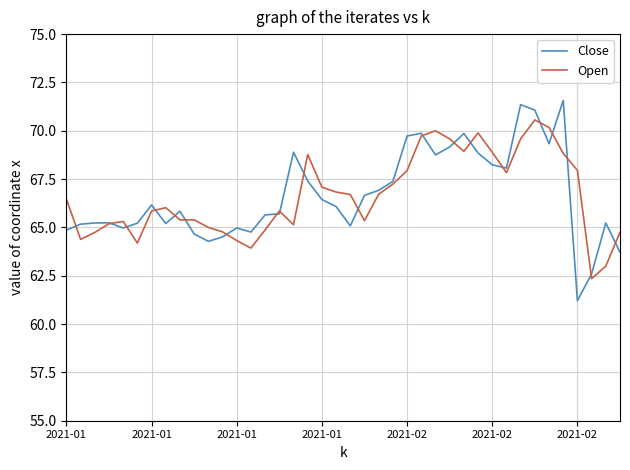

What is the maximum value shown in the chart?

71.6